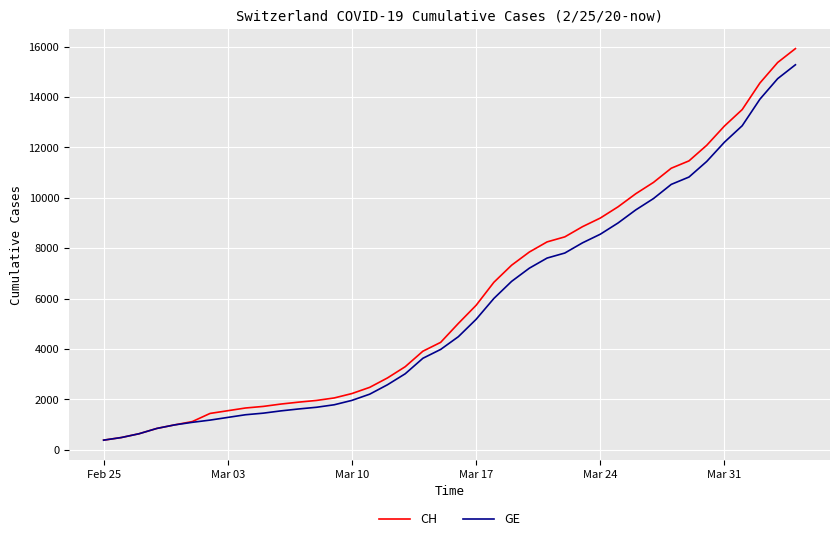

Which series has the widest spread of values?

CH